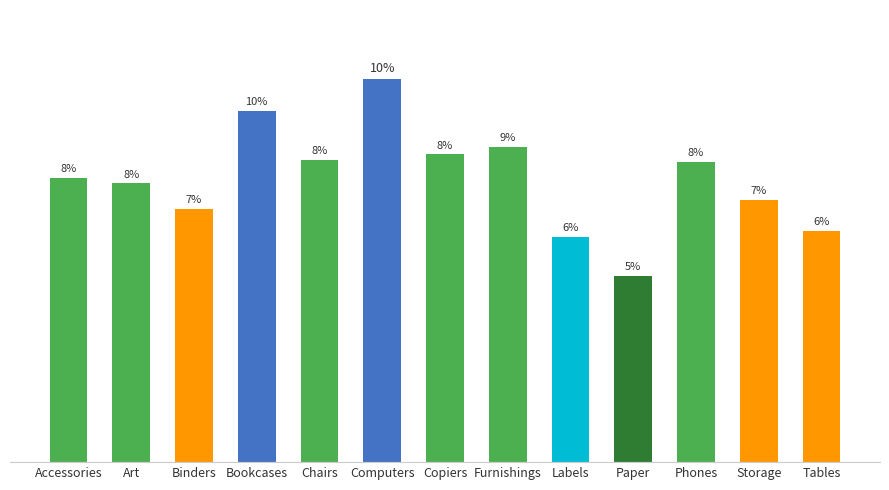

The chart shows a value of 23539.3 at Accessories. True or false?

False